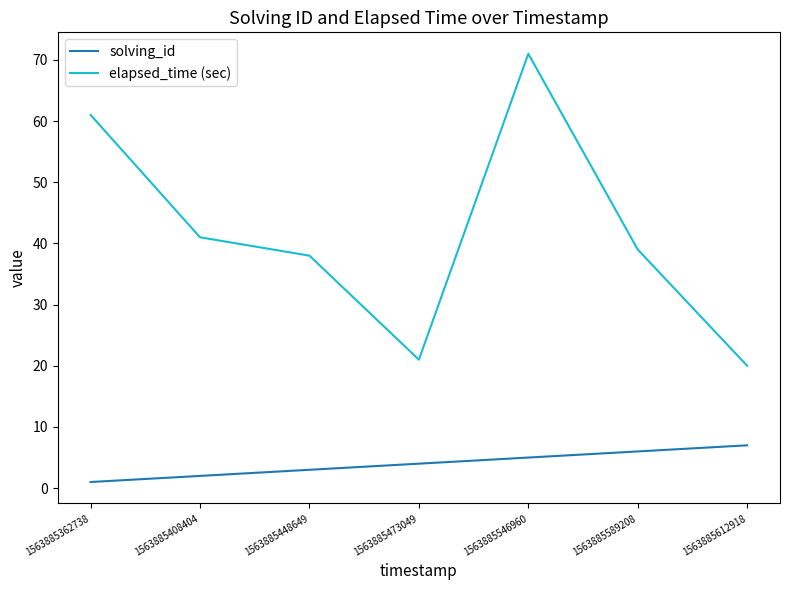

Rank the categories by solving_id value from highest to lowest.

1563885612918, 1563885589208, 1563885546960, 1563885473049, 1563885448649, 1563885408404, 1563885362738